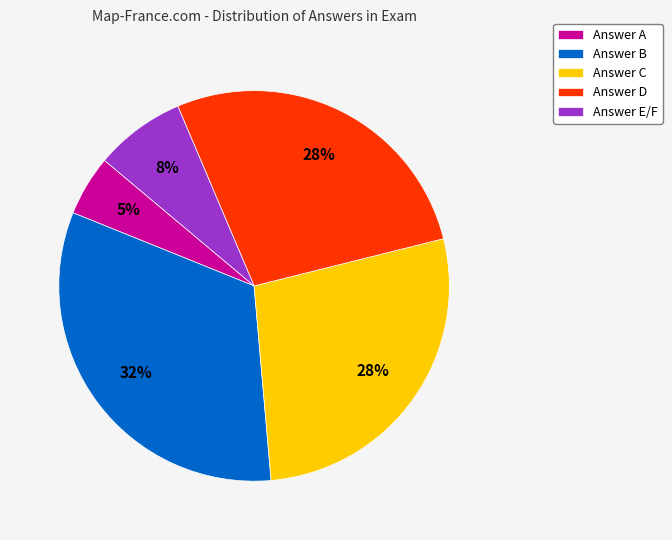

Which has a higher value, Answer E/F or Answer D?

Answer D